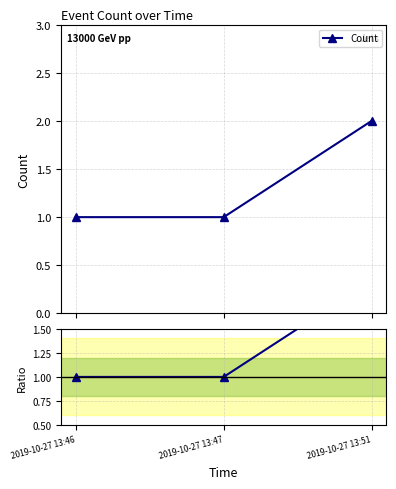

At which category is the sum across all series the highest?

2019-10-27 13:51